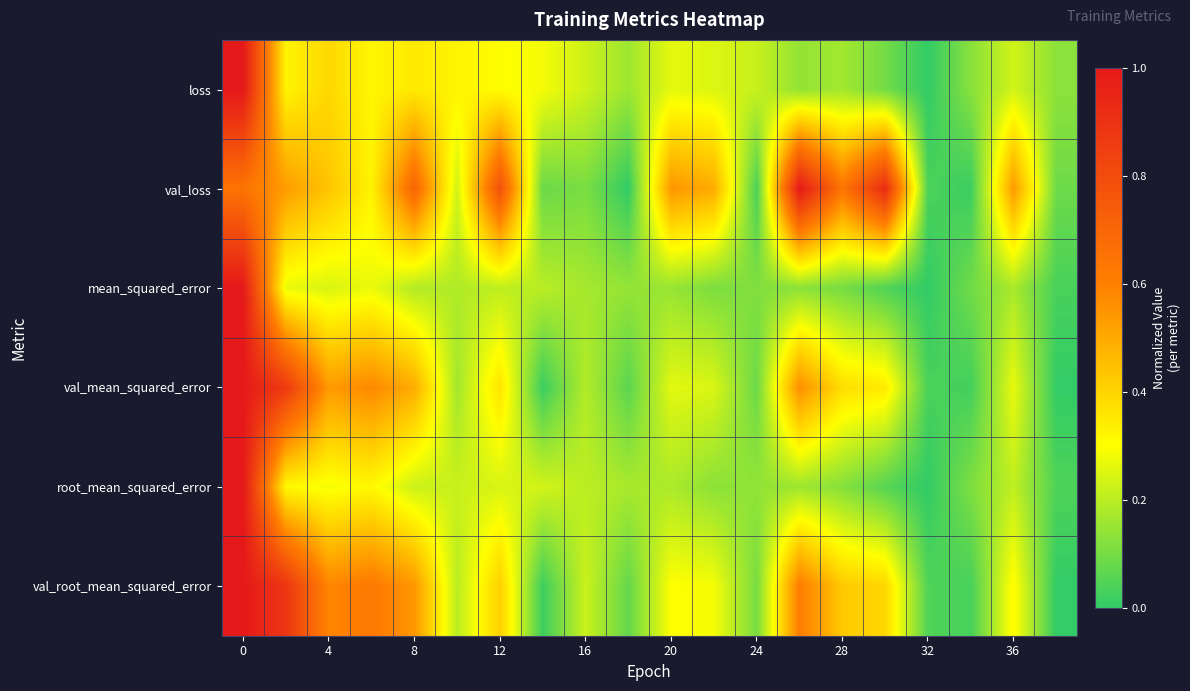

At how many categories does at least one series exceed 0?

20